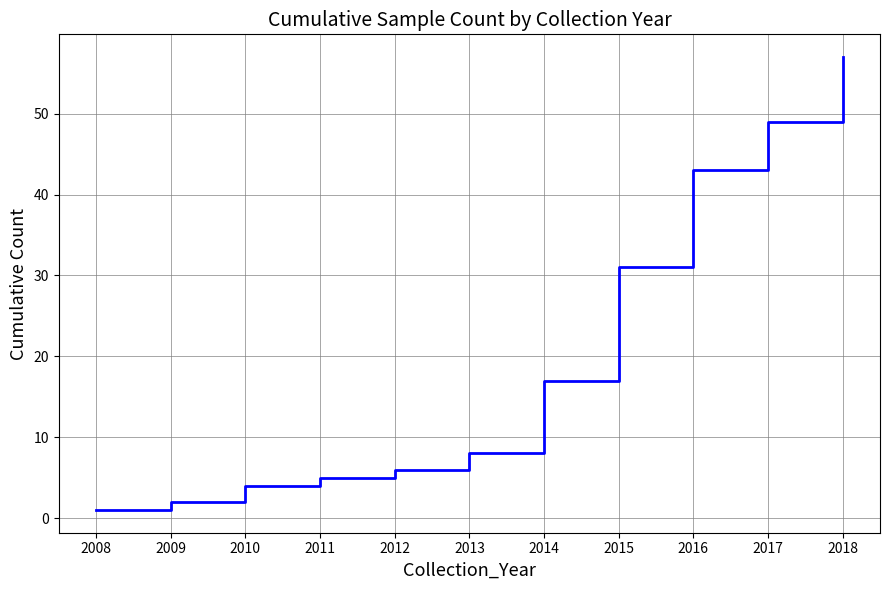

Rank the categories by value from highest to lowest.

2018, 2017, 2016, 2015, 2014, 2013, 2012, 2011, 2010, 2009, 2008